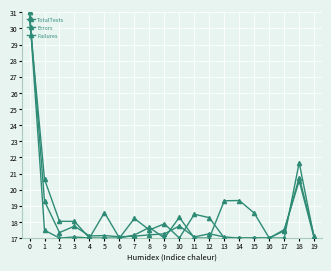

True or false: Failures and Errors cross at least once.

True